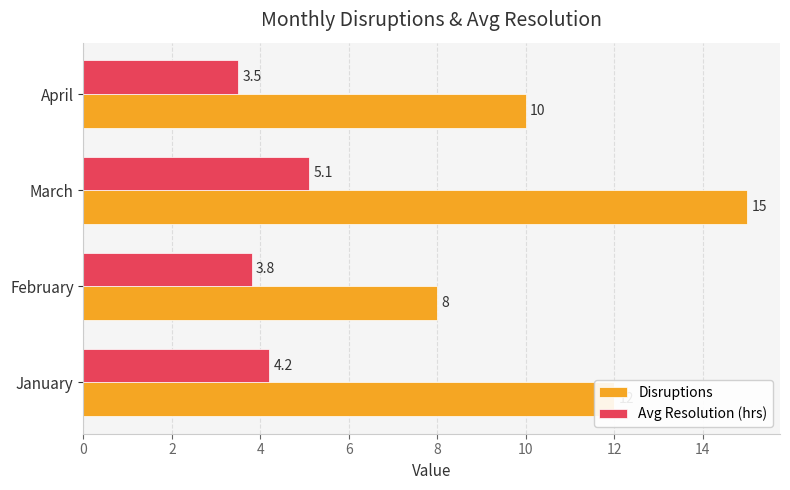

Count the Disruptions values in the range 10 to 15.

3